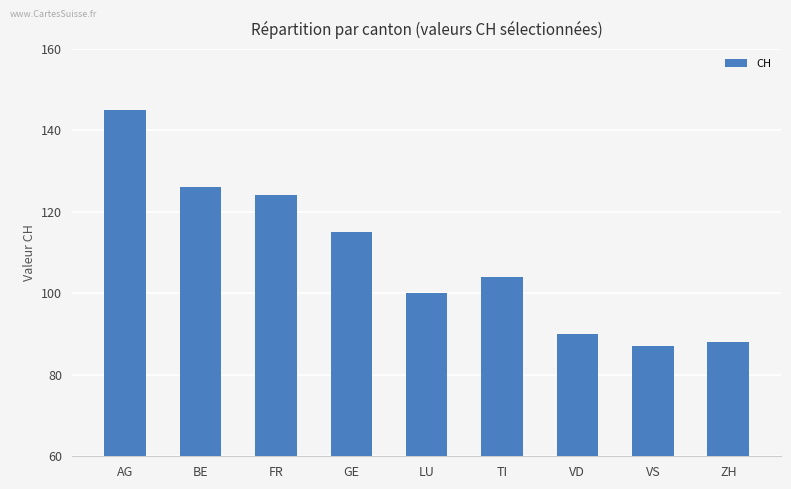

What position from the left is VD?

7